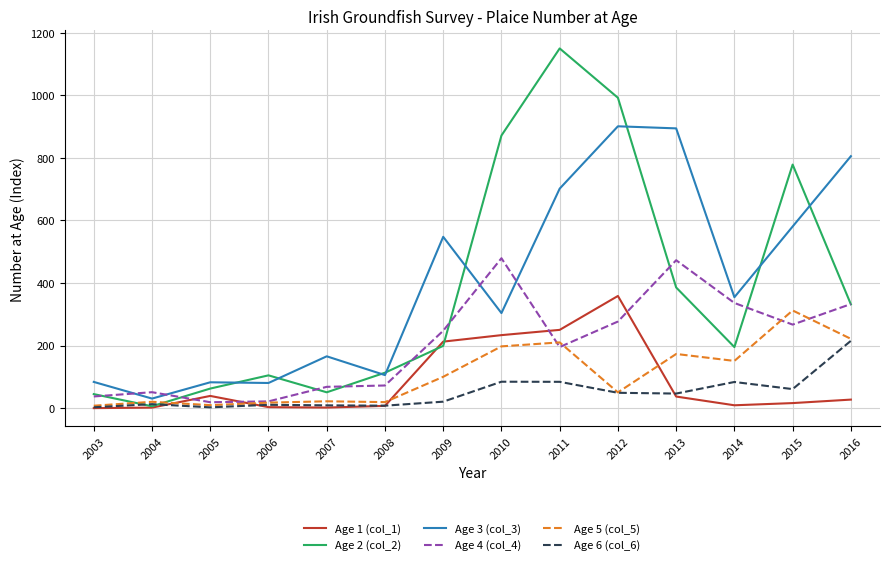

Which series has the largest range (max minus min)?

Age 2 (col_2)